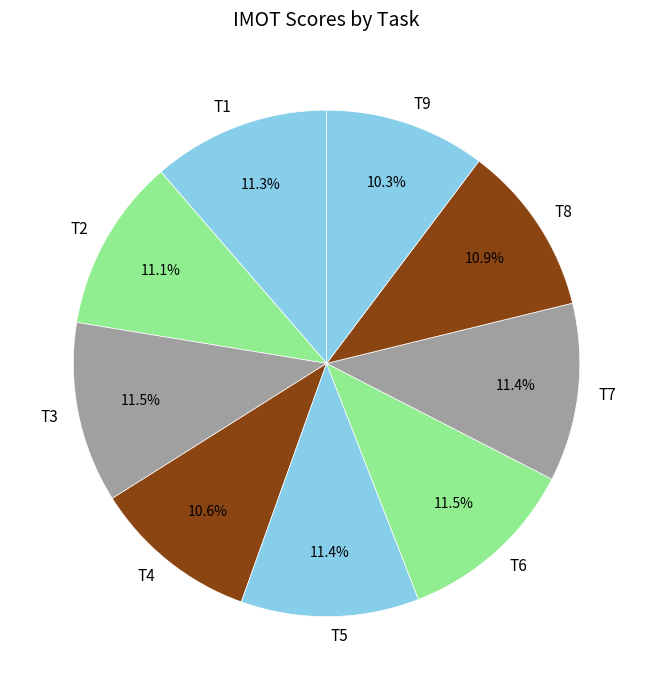

What is the ratio of the value at T9 to the value at T2?

0.9